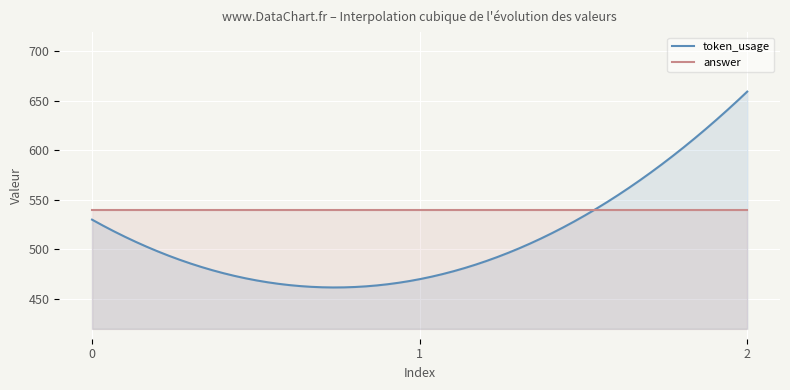

Which series changed the most between 0 and 2?

token_usage